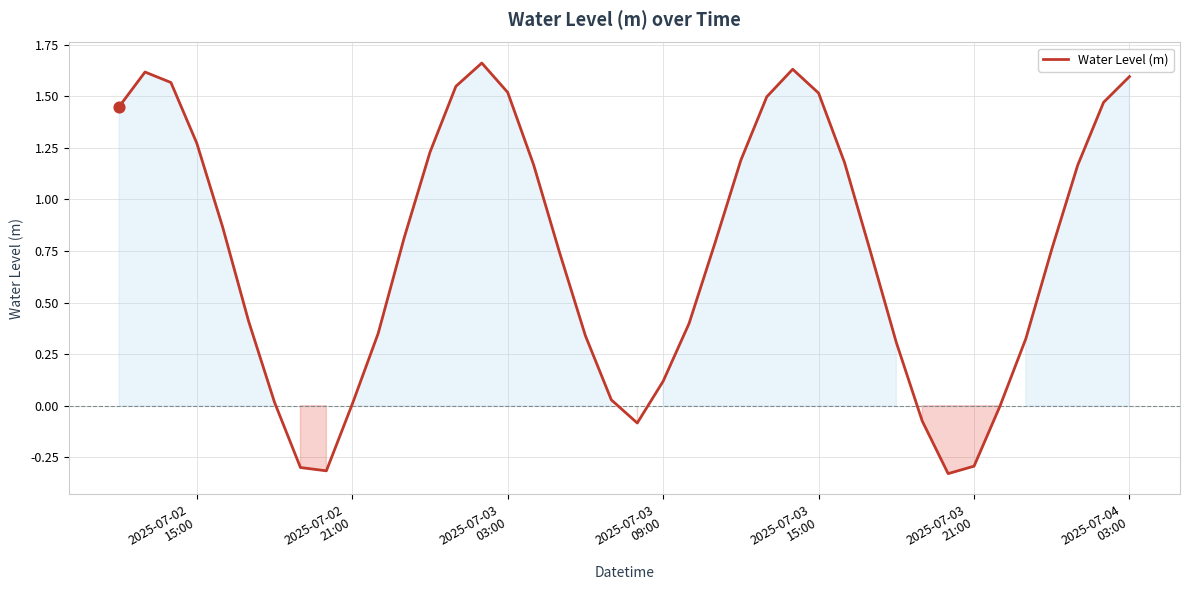

What is the difference between the maximum and minimum values?

2.0